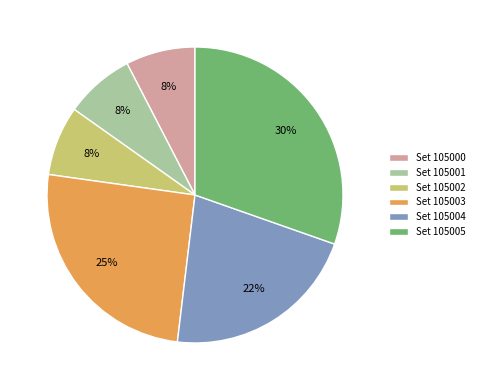

Is it true that Set 105005 is 22% of the pie?

False